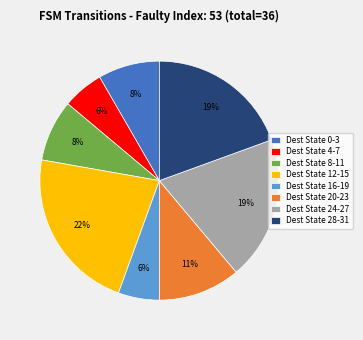

Is the sum of Dest State 8-11 and Dest State 16-19 greater than half?

No